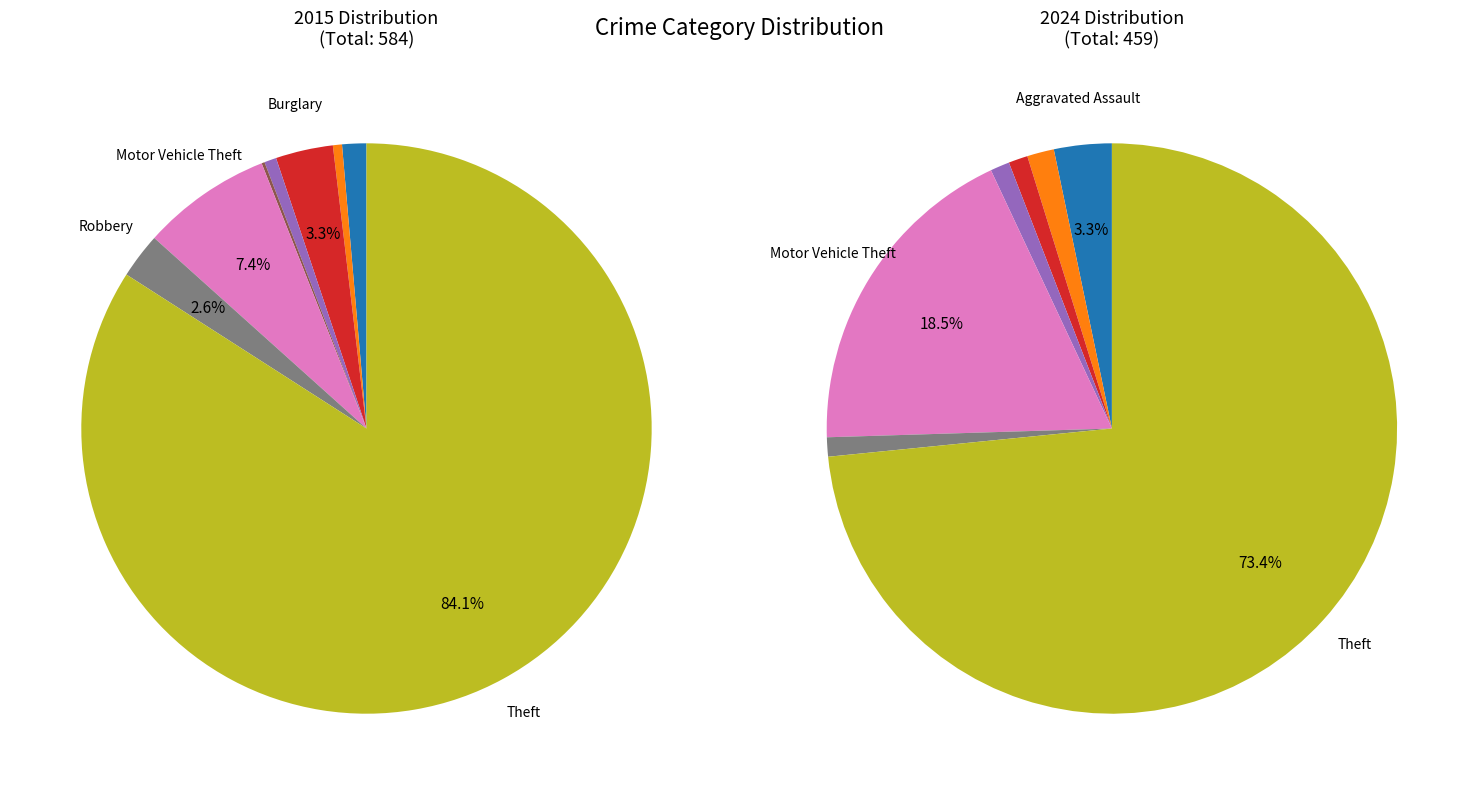

Is the sum of values_2015 and 7 greater than half?

No